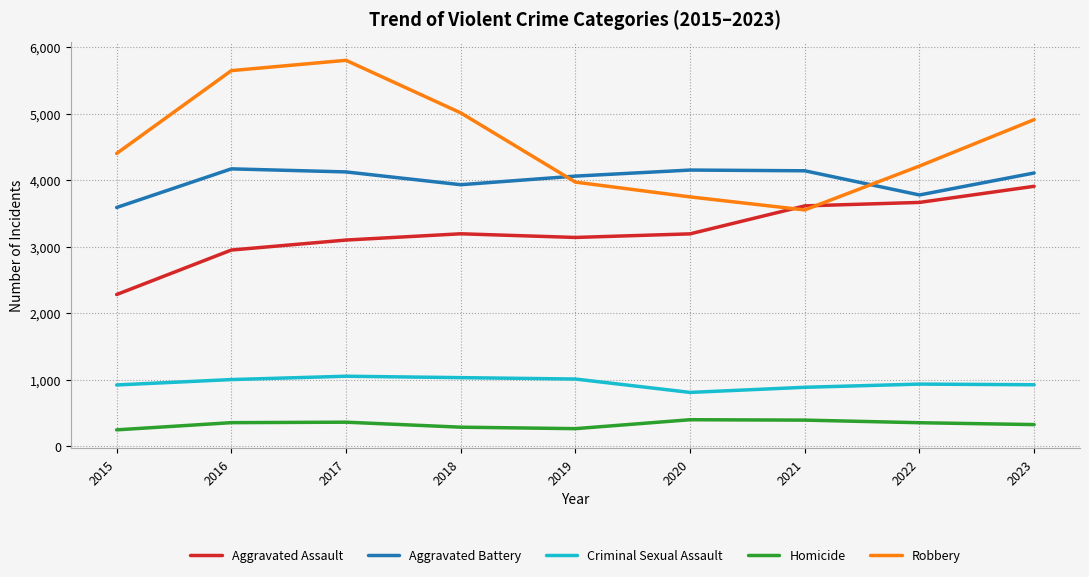

Which series changed the most between 2017 and 2018?

Robbery